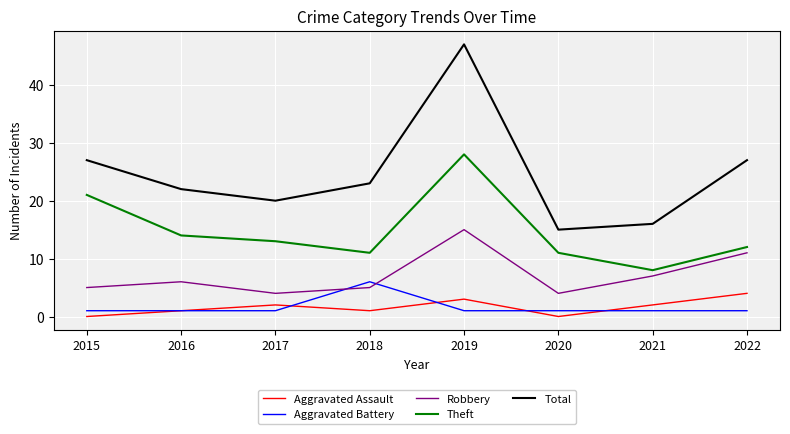

Reading left to right, extract all data points from this chart.

Aggravated Assault: 0	1	2	1	3	0	2	4
Aggravated Battery: 1	1	1	6	1	1	1	1
Robbery: 5	6	4	5	15	4	7	11
Theft: 21	14	13	11	28	11	8	12
Total: 27	22	20	23	47	15	16	27